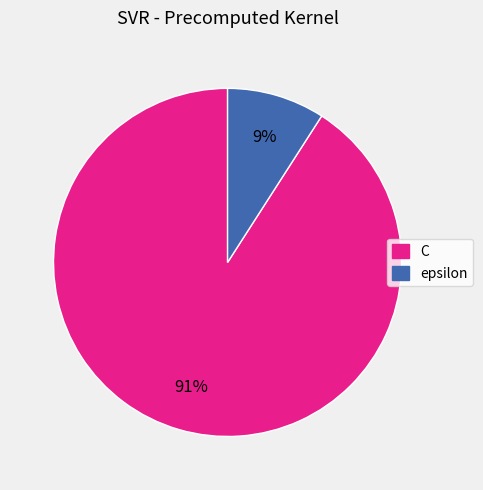

Combined, do epsilon and C account for over 50%?

Yes